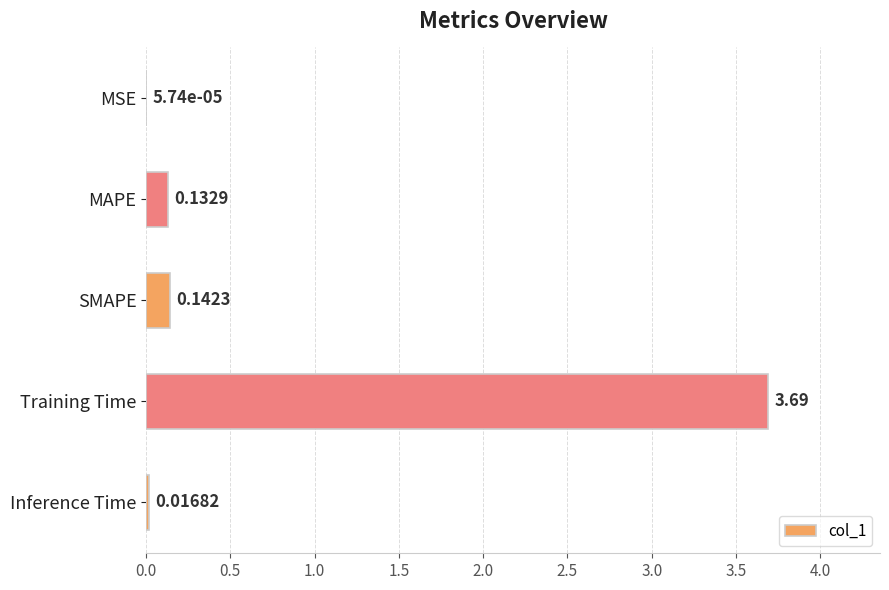

What is the change in value from Training Time to SMAPE?

-3.5